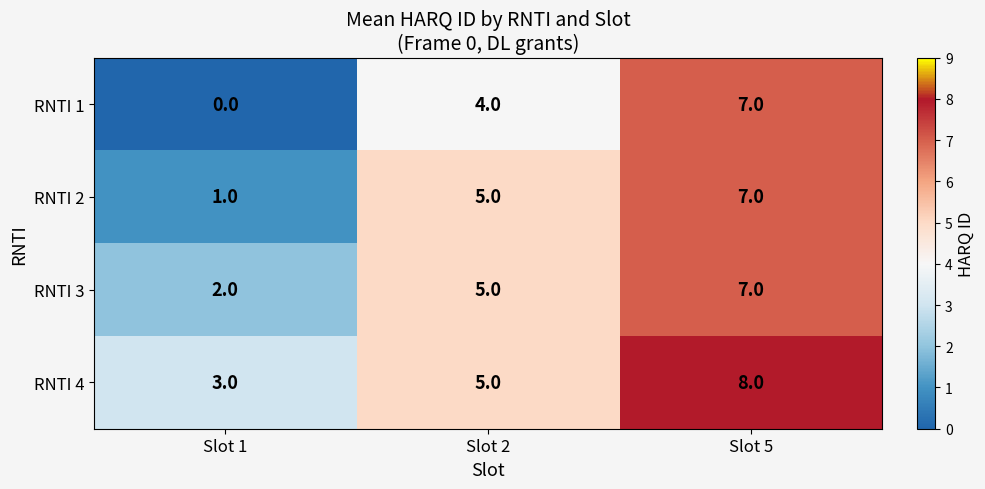

What is the total value across all series at Slot 2?

19